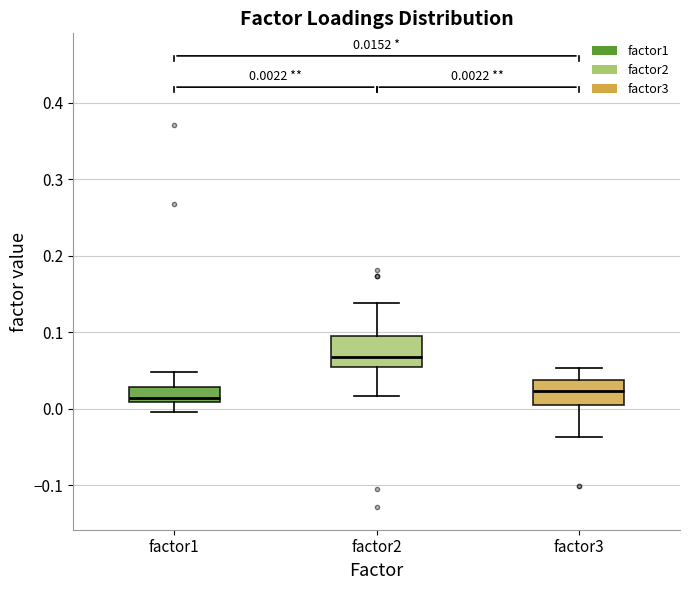

Which box's median line is the highest?

factor2